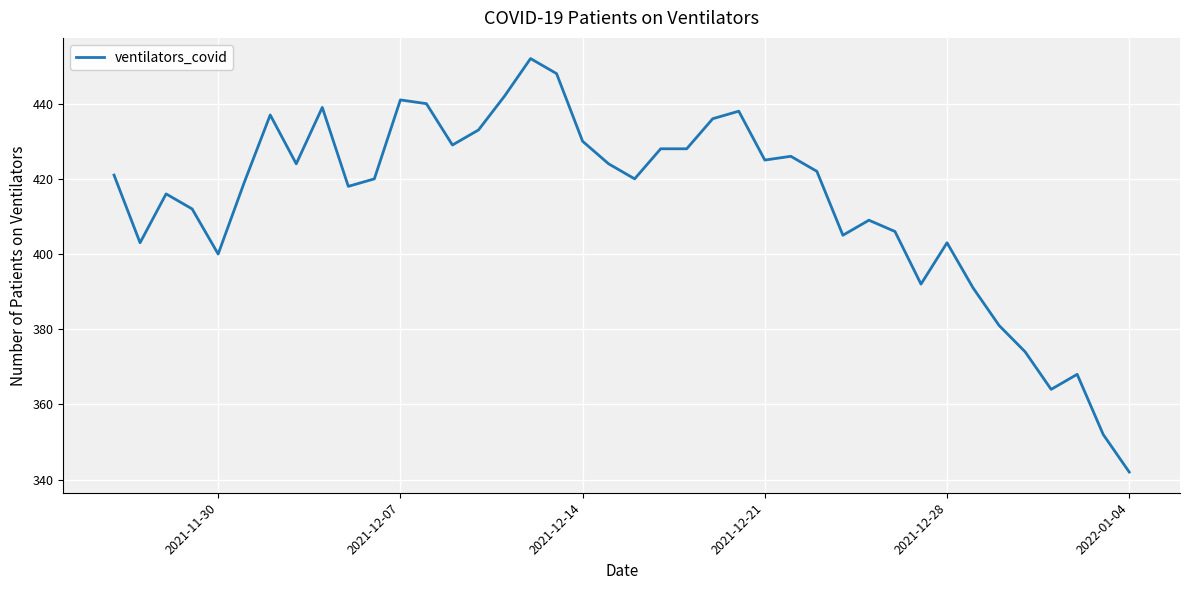

What is the difference between the maximum and minimum values?

110